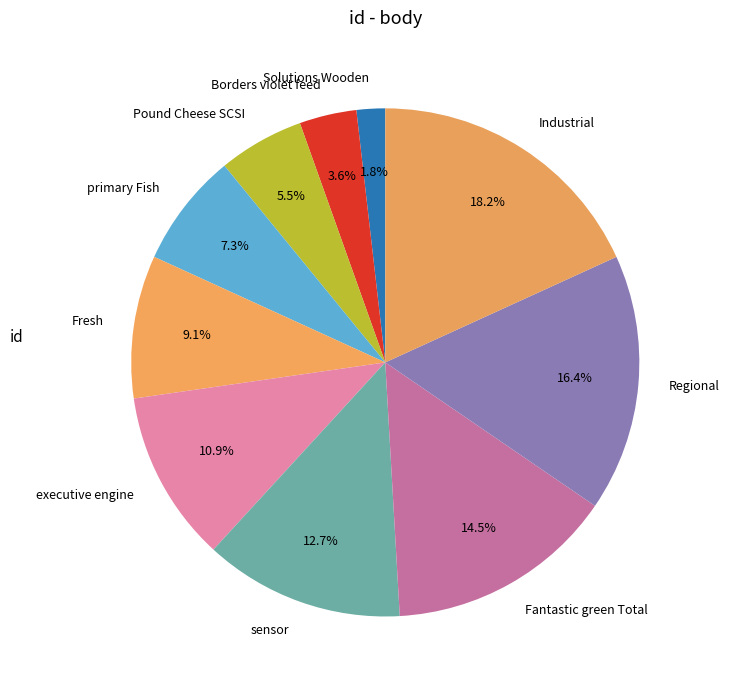

Is there a majority slice in this chart?

No